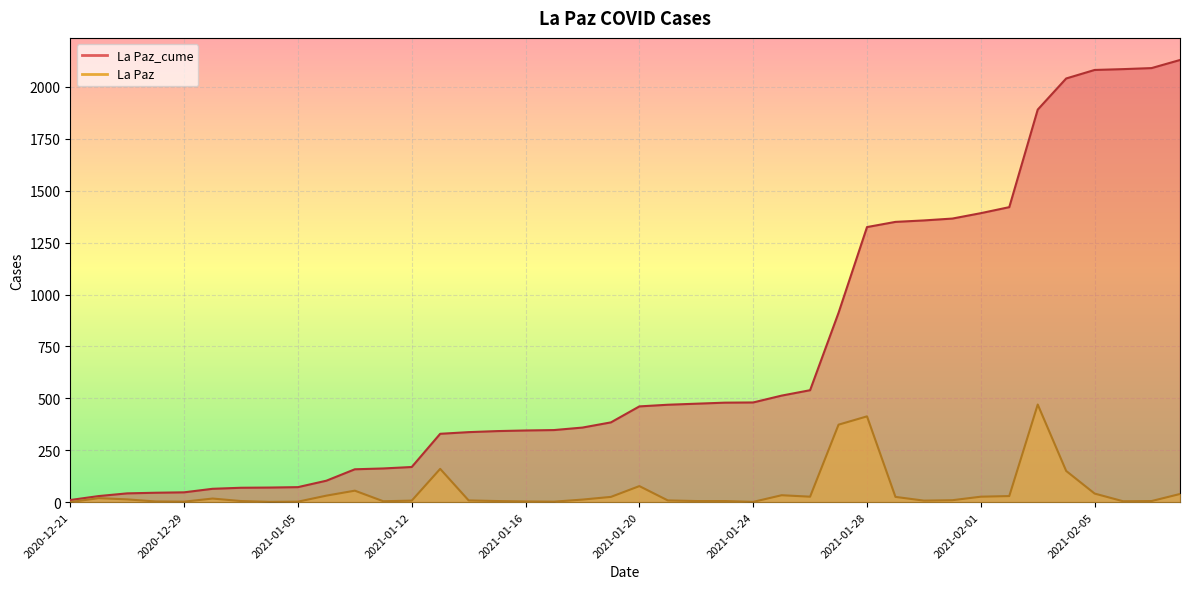

What is the sum of all La Paz_cume values?

28342